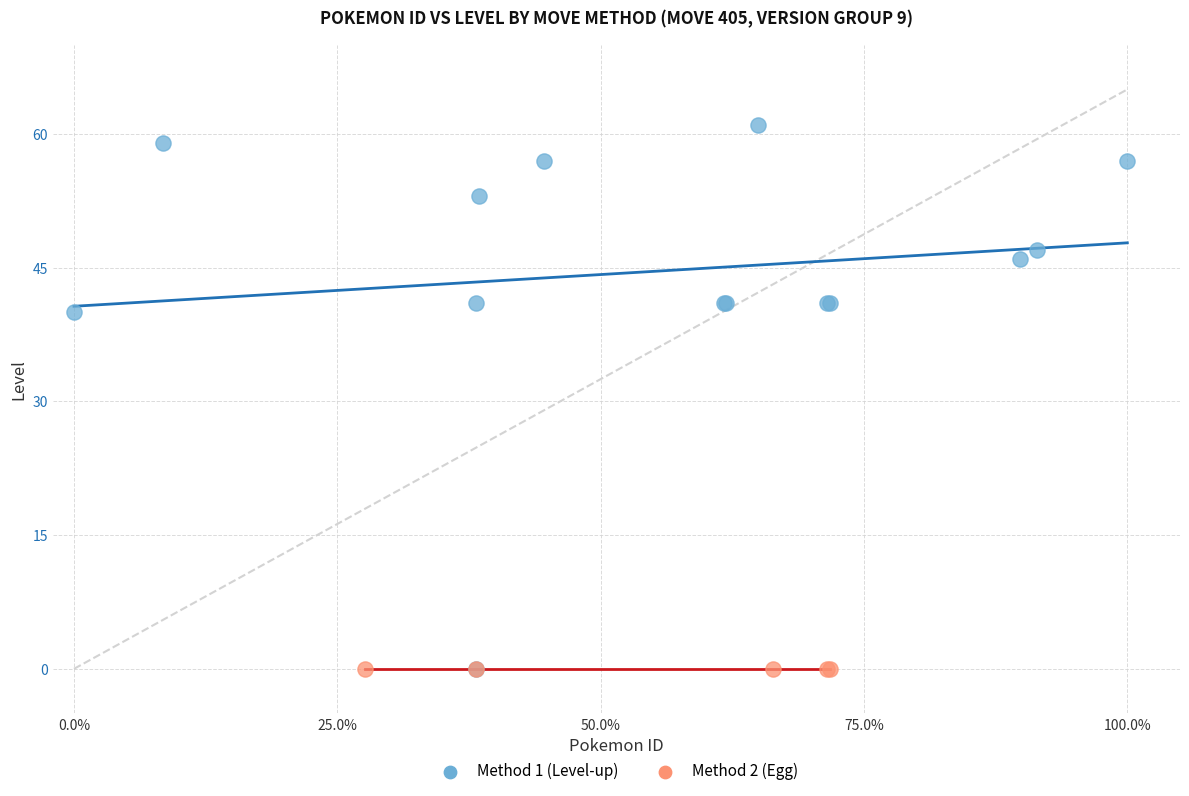

Which series contains the highest Y value?

Method 1 (Level-up)